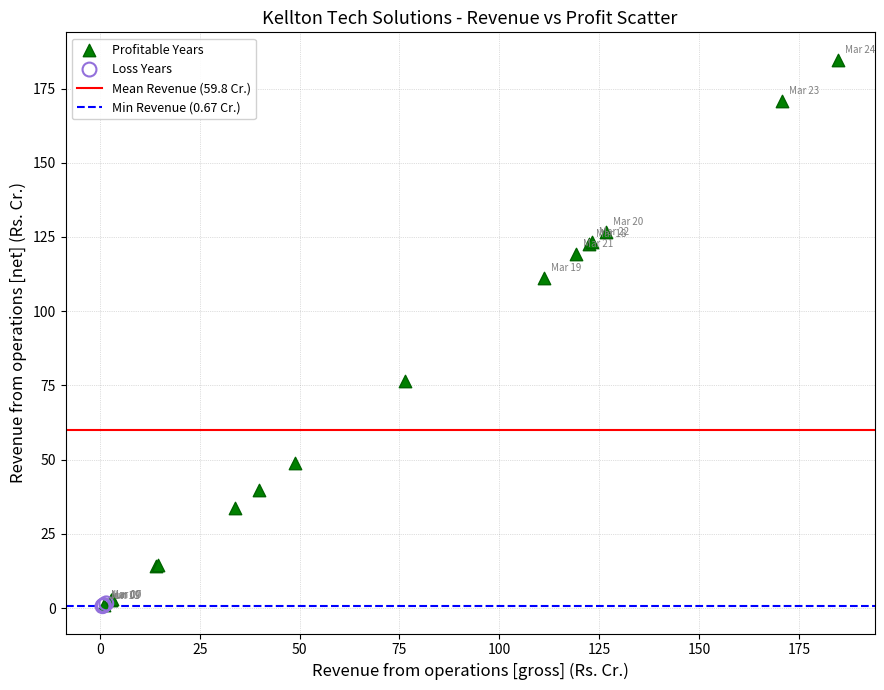

Which series has the largest Y range (max minus min)?

Profitable Years